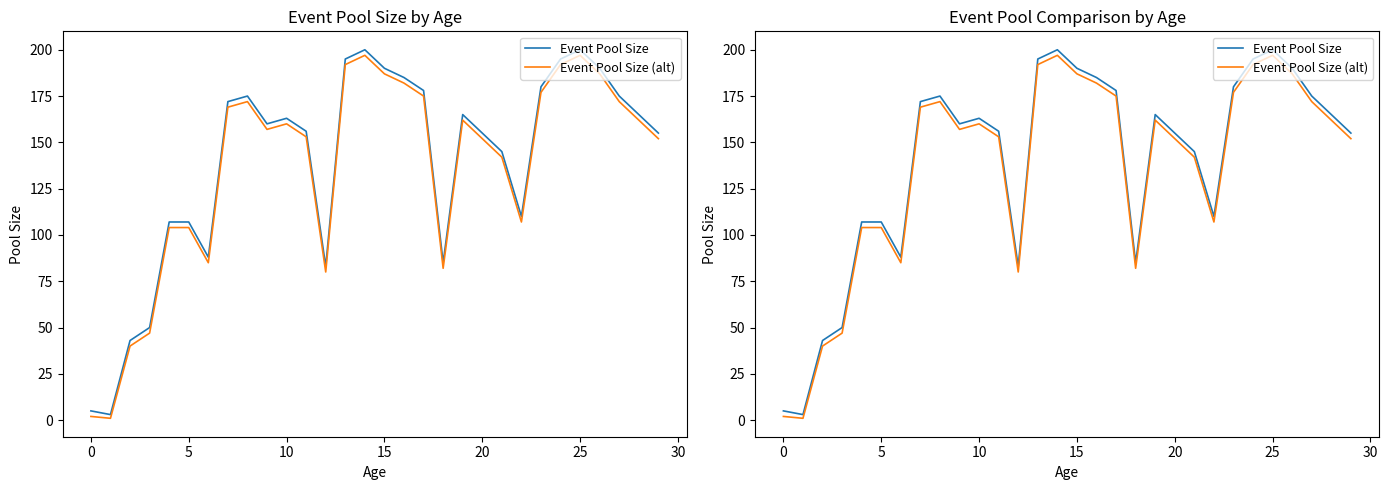

At 10, list the series in order from largest to smallest.

Event Pool Size, Event Pool Size (alt)